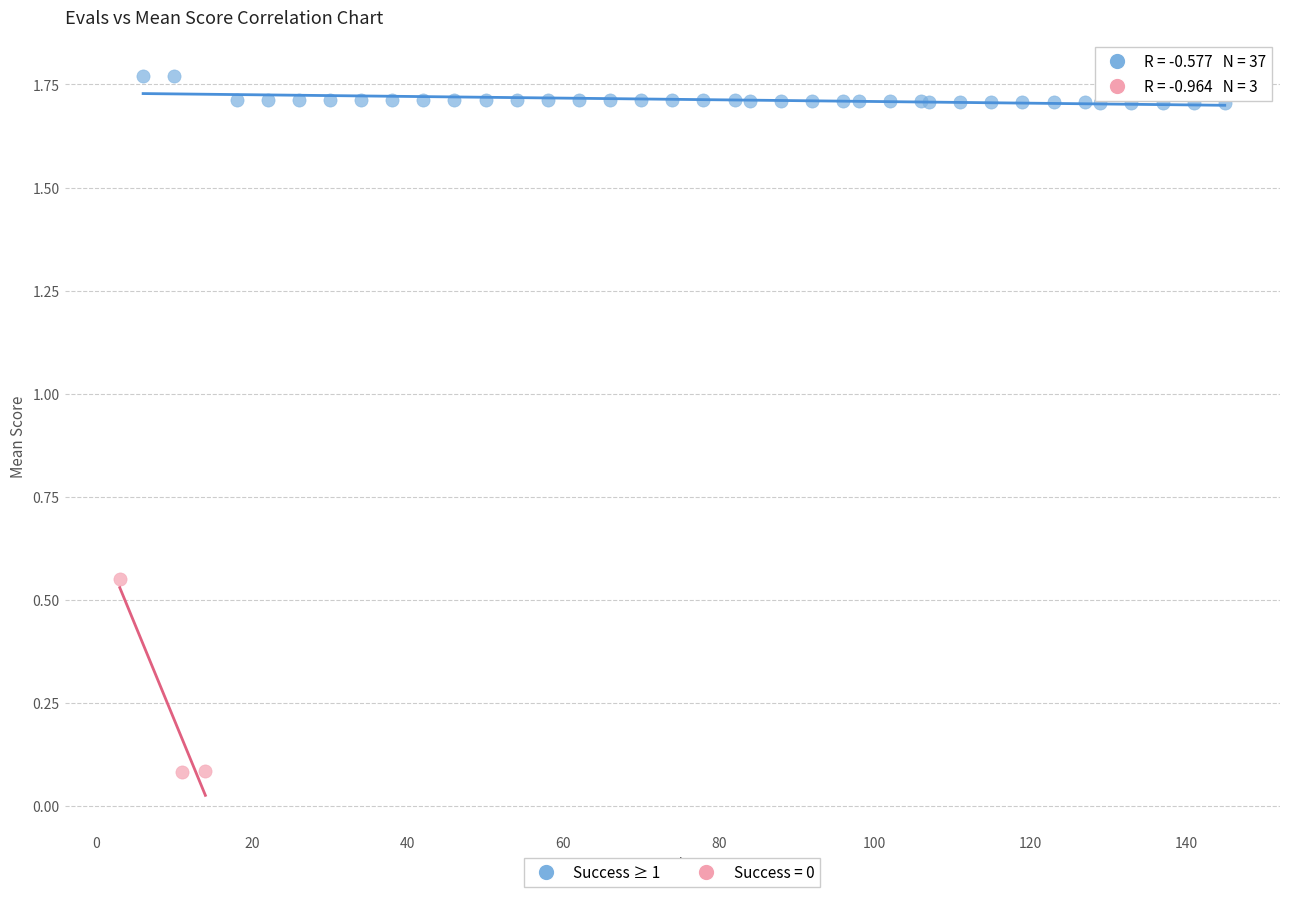

Which series reaches the maximum Y coordinate?

Success ≥ 1